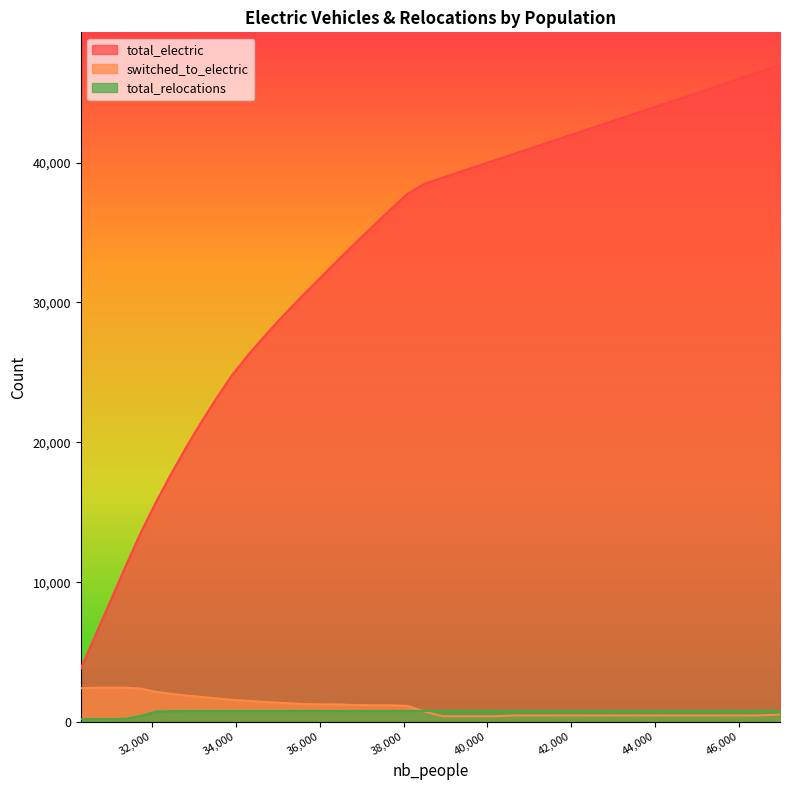

True or false: total_relocations has more than 1 points higher than both neighbors.

False